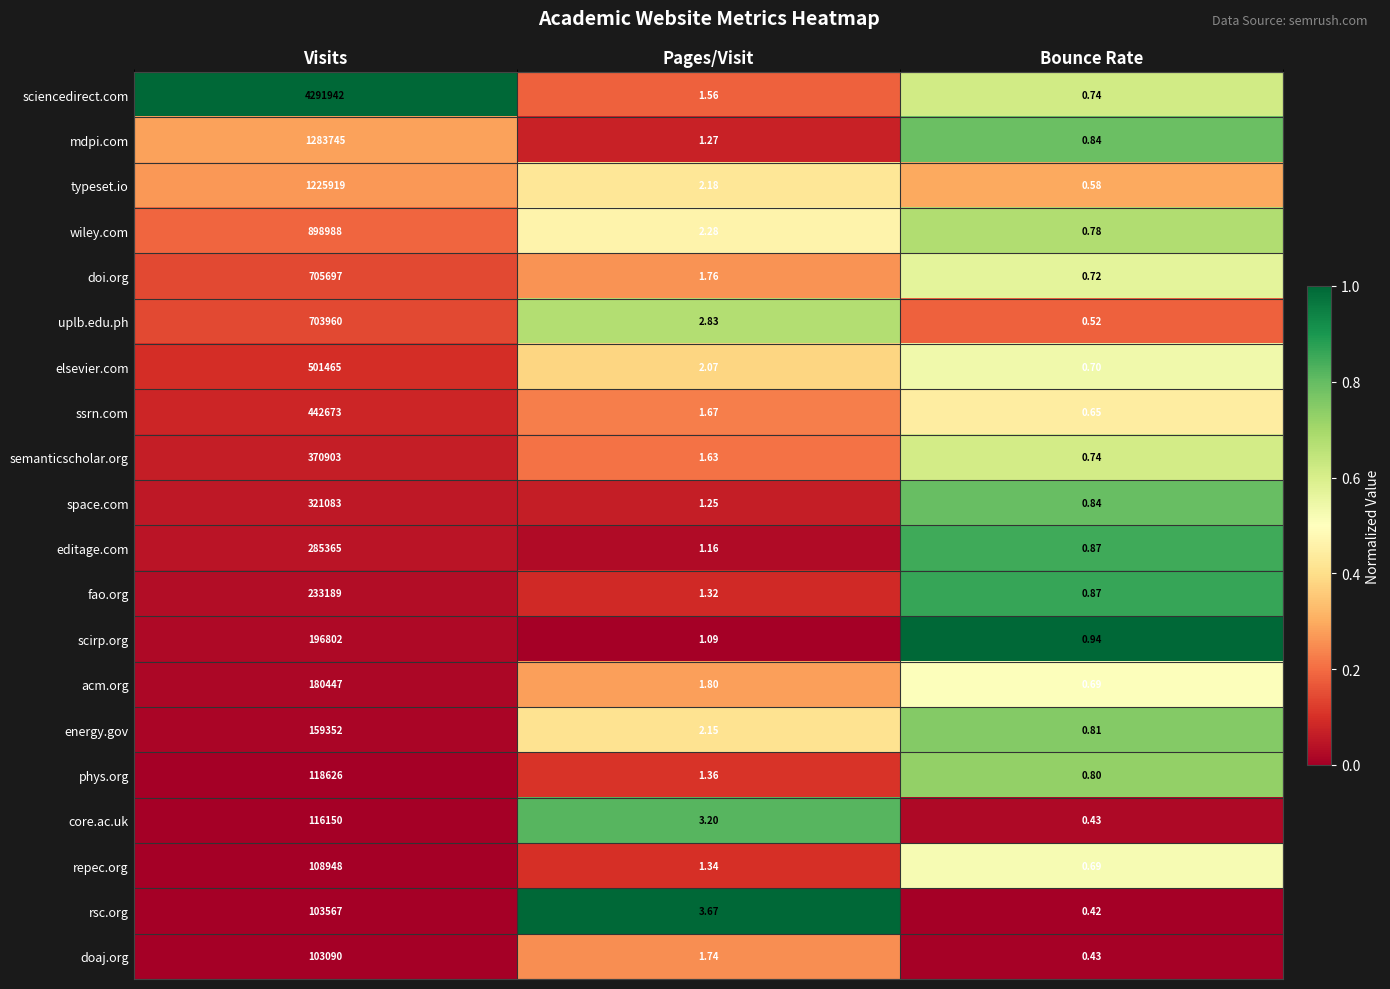

Where does the wiley.com series first go above 2?

Visits